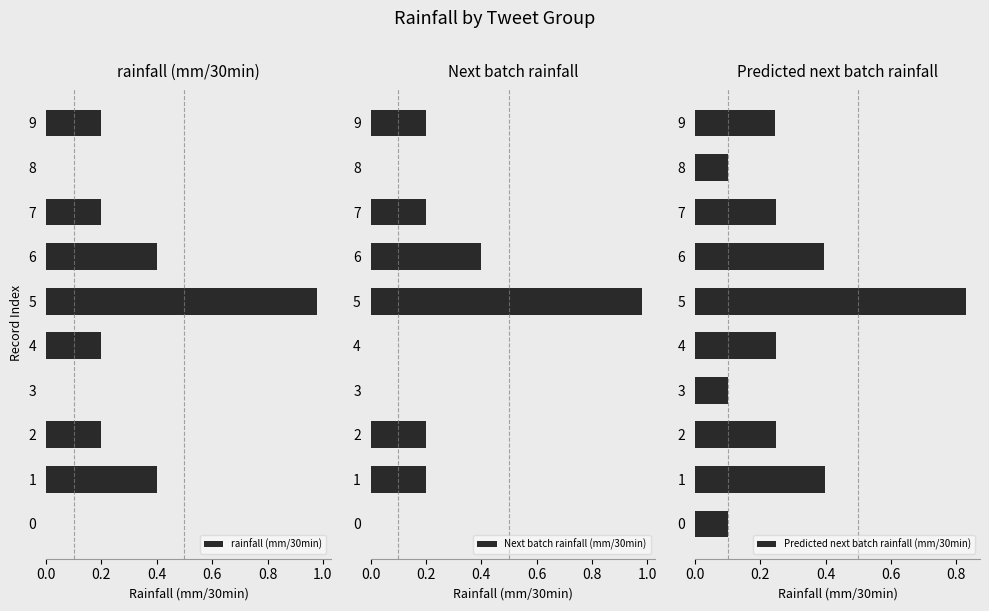

What is the value of the Predicted next batch rainfall (mm/30min) bar at the 6th from the left?

0.8